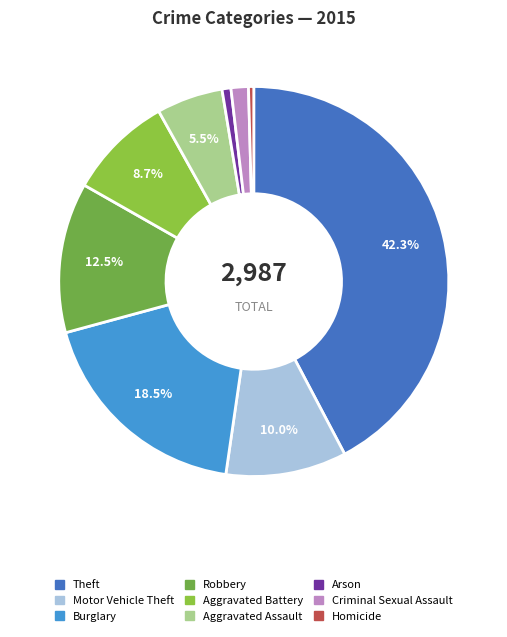

How many slices are in this pie chart?

9